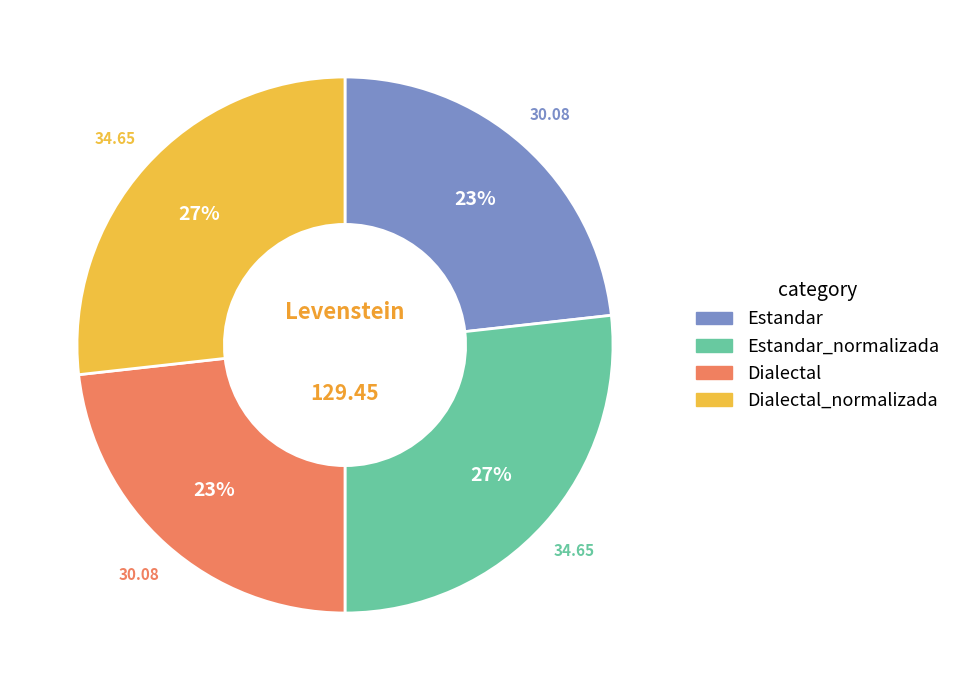

Approximately how many times larger is the value at Dialectal_normalizada compared to Estandar?

1.2